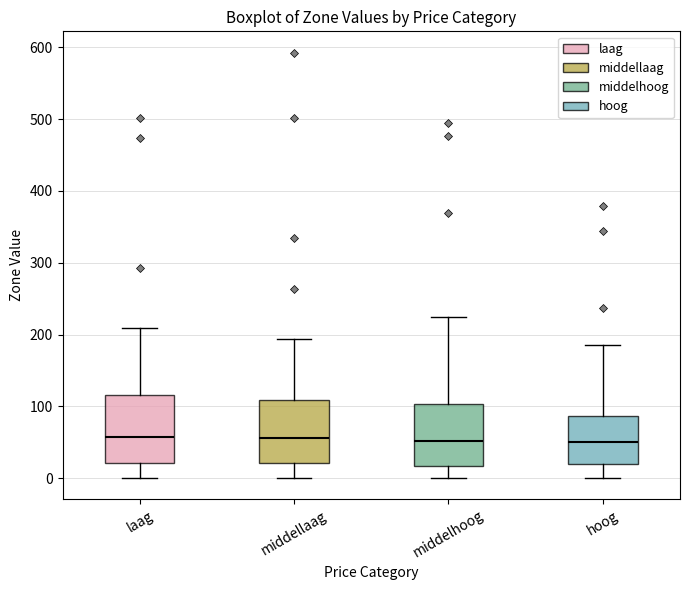

Reading left to right, read every box against the y-axis: the position of its median line, the range the box covers, and the ends of its whiskers. The values are not printed on the chart, so give them approximately, as read against the axis.

laag: median 60, box 20 to 120, whiskers 0 to 210
middellaag: median 60, box 20 to 110, whiskers 0 to 190
middelhoog: median 50, box 20 to 100, whiskers 0 to 230
hoog: median 50, box 20 to 90, whiskers 0 to 180